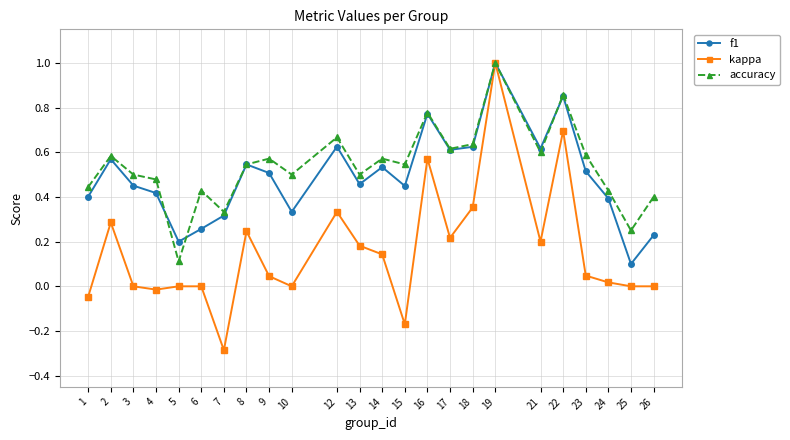

The value of accuracy at 22 is 1.2. True or false?

False